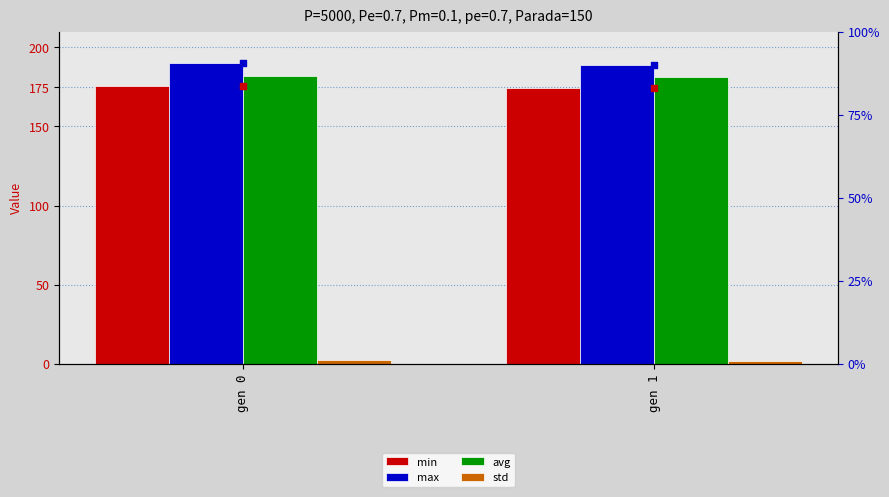

At which category is the sum across all series the highest?

gen 0